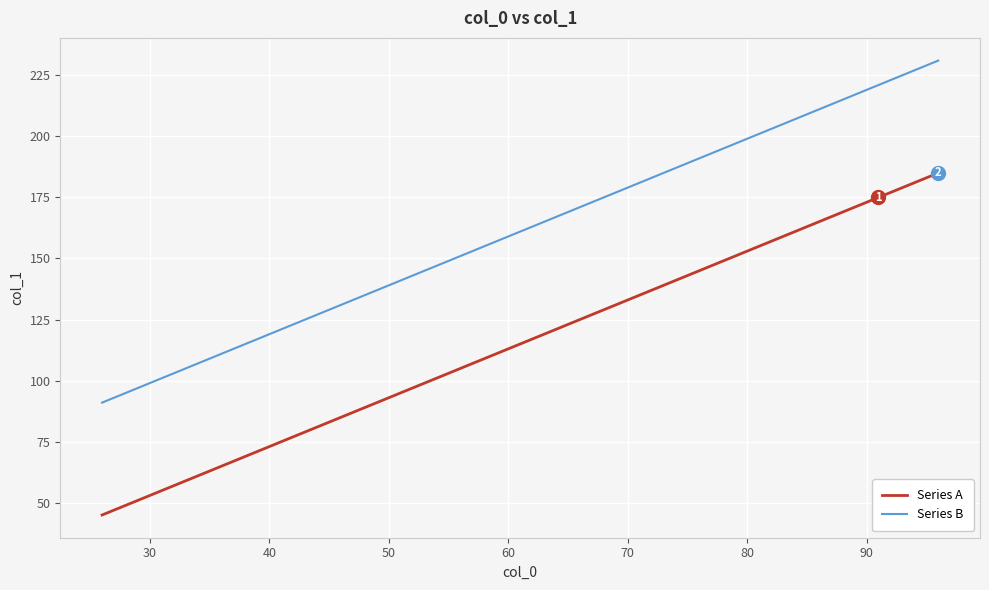

What is the minimum value shown in the chart?

45